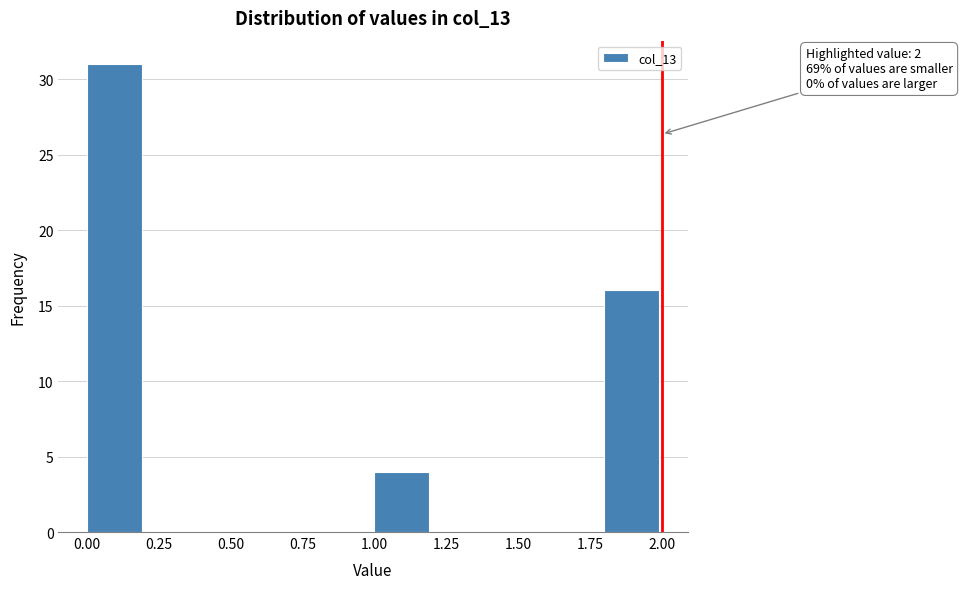

Over which range of the x-axis is the bar tallest?

0.0 to 0.2